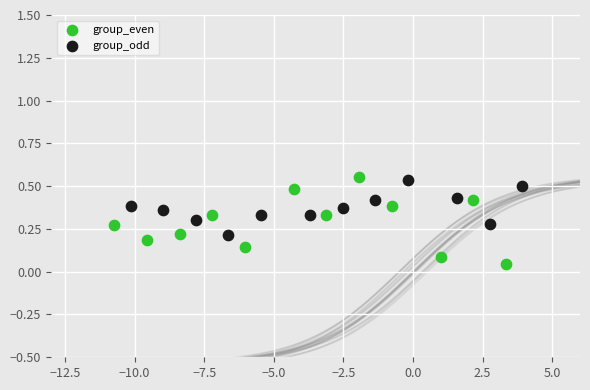

Which series has the largest Y range (max minus min)?

group_even